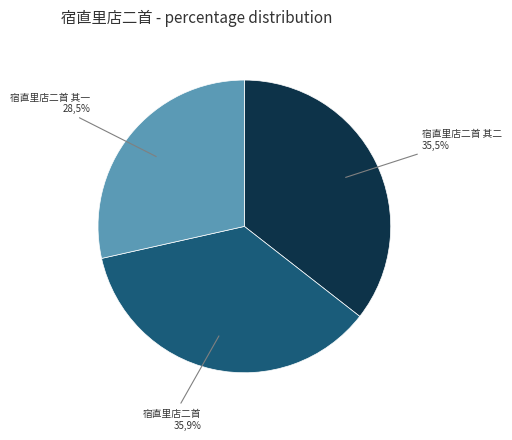

What is the ratio of the value at 宿直里店二首 其一 to the value at 宿直里店二首 其二?

0.8